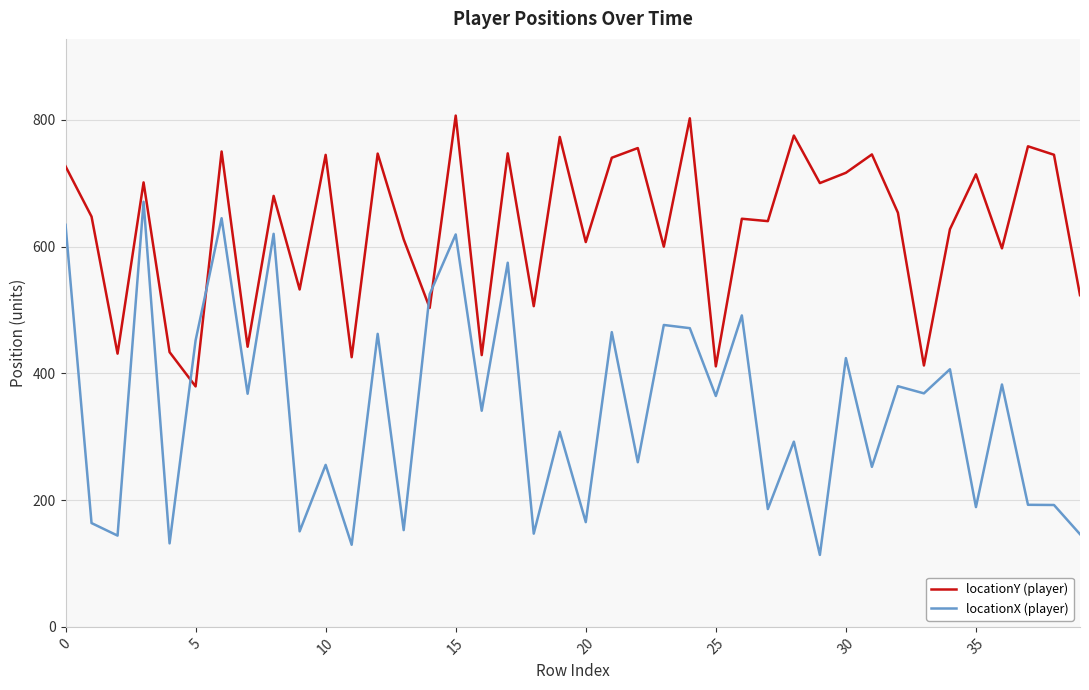

What is the minimum value for locationX (player)?

113.5